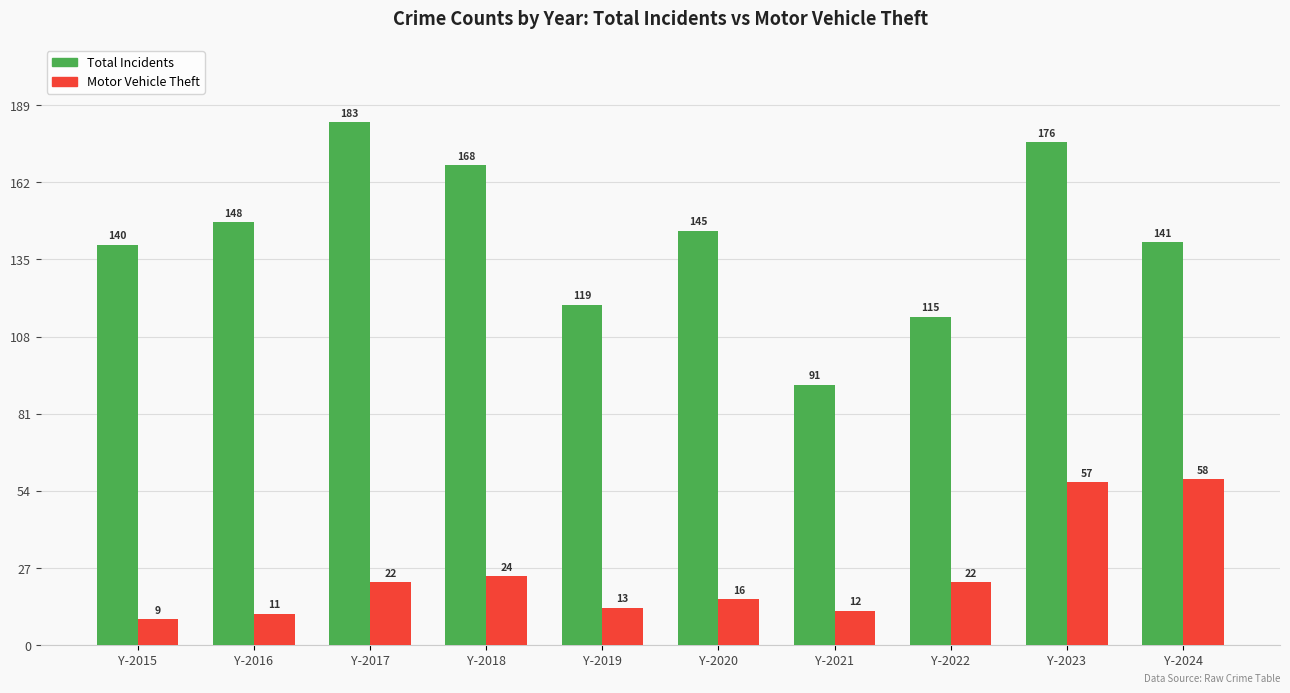

At which label does Total Incidents first exceed 145?

Y-2016